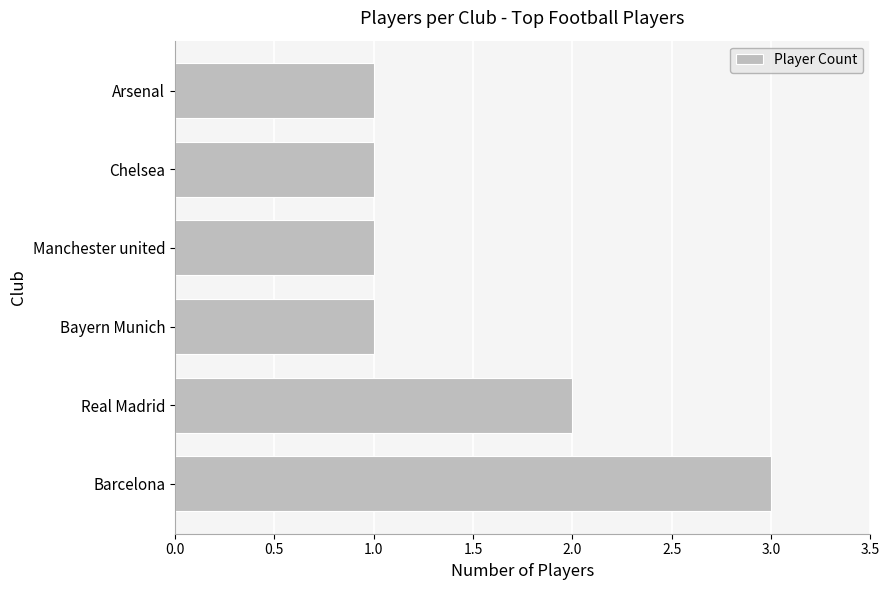

What is the difference between the maximum and minimum values?

2